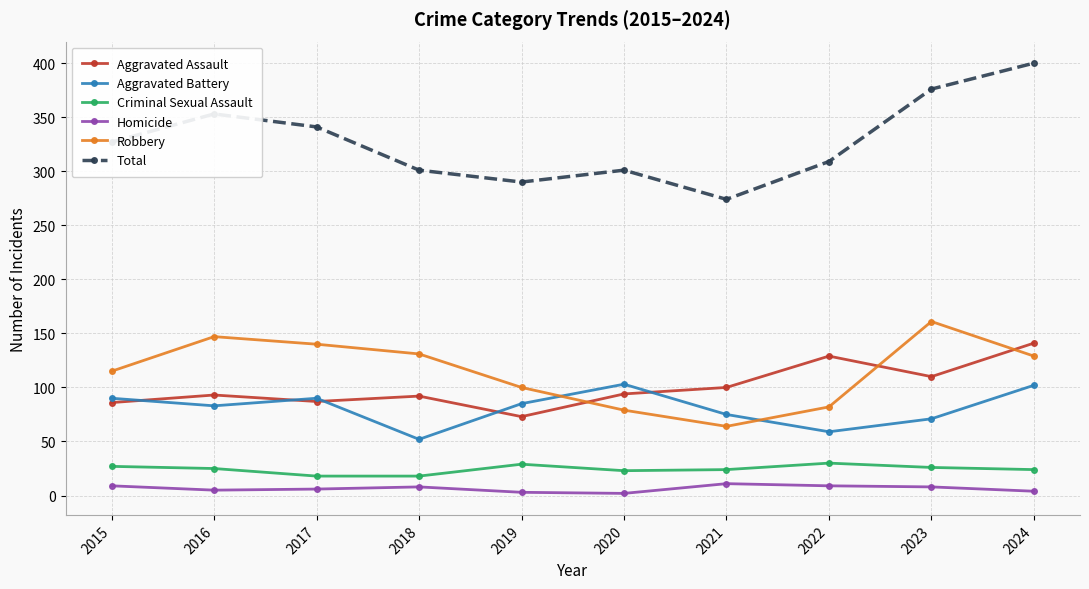

What are all the series names shown in the legend?

Aggravated Assault, Aggravated Battery, Criminal Sexual Assault, Homicide, Robbery, Total